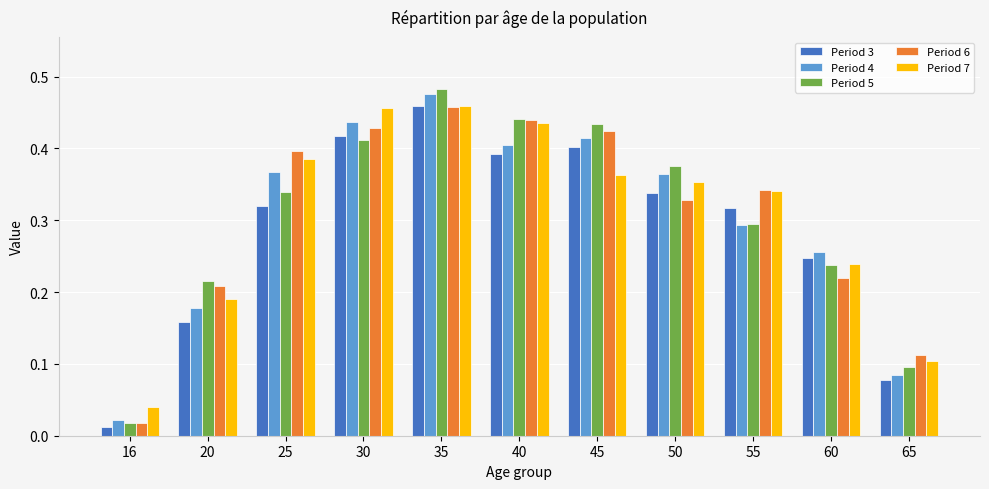

At which category is the sum across all series the highest?

35